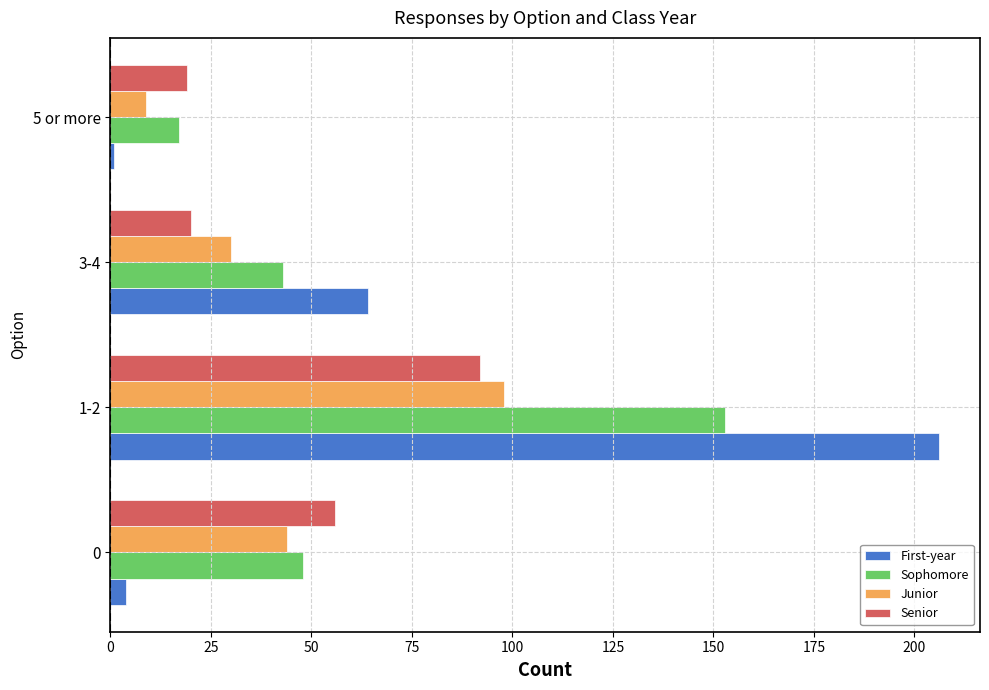

How many series are shown in this chart?

4